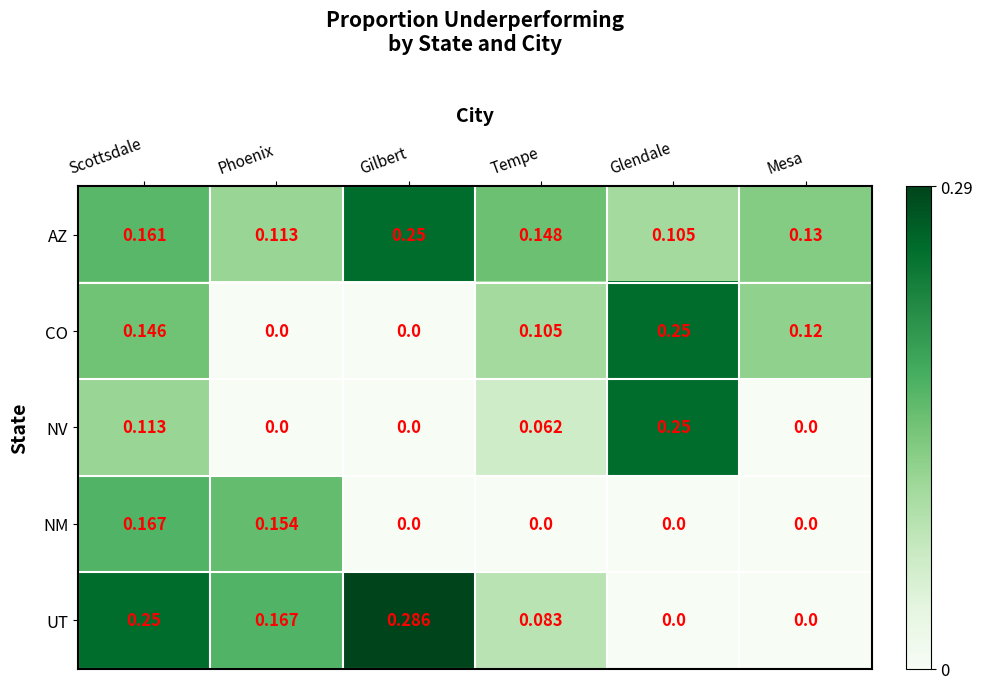

Rank the series by their average value, from highest to lowest.

AZ, UT, CO, NV, NM